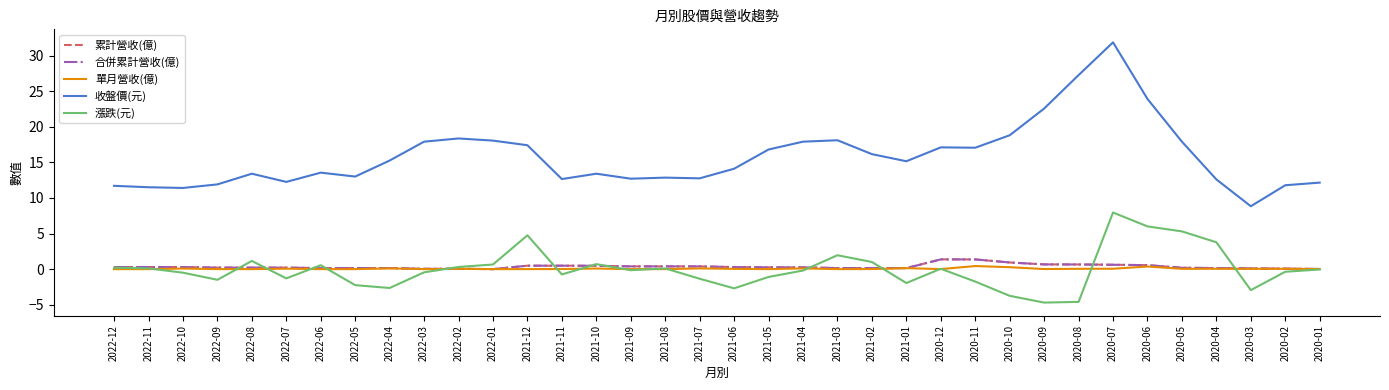

Reading left to right, transcribe all the data shown in this chart.

累計營收(億): 0.3	0.3	0.3	0.2	0.2	0.2	0.1	0.1	0.1	0.0	0.0	0.0	0.5	0.5	0.5	0.4	0.4	0.4	0.3	0.2	0.2	0.1	0.1	0.1	1.4	1.4	0.9	0.7	0.7	0.6	0.6	0.2	0.2	0.1	0.1	0.0
合併累計營收(億): 0.3	0.3	0.3	0.2	0.2	0.2	0.1	0.1	0.1	0.0	0.0	0.0	0.5	0.5	0.5	0.4	0.4	0.4	0.3	0.2	0.2	0.1	0.1	0.1	1.4	1.4	0.9	0.7	0.7	0.6	0.6	0.2	0.2	0.1	0.1	0.0
單月營收(億): 0.0	0.0	0.1	0.0	0.0	0.1	0.0	0.0	0.1	0.0	0.0	0.0	0.0	0.0	0.1	0.0	0.0	0.1	0.0	0.0	0.1	0.0	0.0	0.1	0.0	0.4	0.3	0.0	0.0	0.1	0.4	0.0	0.0	0.0	0.0	0.0
收盤價(元): 11.7	11.5	11.4	11.9	13.4	12.2	13.6	13.0	15.2	17.9	18.4	18.1	17.4	12.7	13.4	12.7	12.8	12.8	14.1	16.8	17.9	18.1	16.1	15.2	17.1	17.1	18.8	22.6	27.2	31.9	23.9	17.9	12.6	8.8	11.8	12.2
漲跌(元): 0.2	0.1	-0.5	-1.5	1.1	-1.3	0.6	-2.2	-2.6	-0.5	0.3	0.7	4.8	-0.8	0.7	-0.1	0.1	-1.4	-2.7	-1.1	-0.2	1.9	1.0	-1.9	0.1	-1.8	-3.8	-4.7	-4.6	8.0	6.0	5.3	3.8	-3.0	-0.4	-0.1